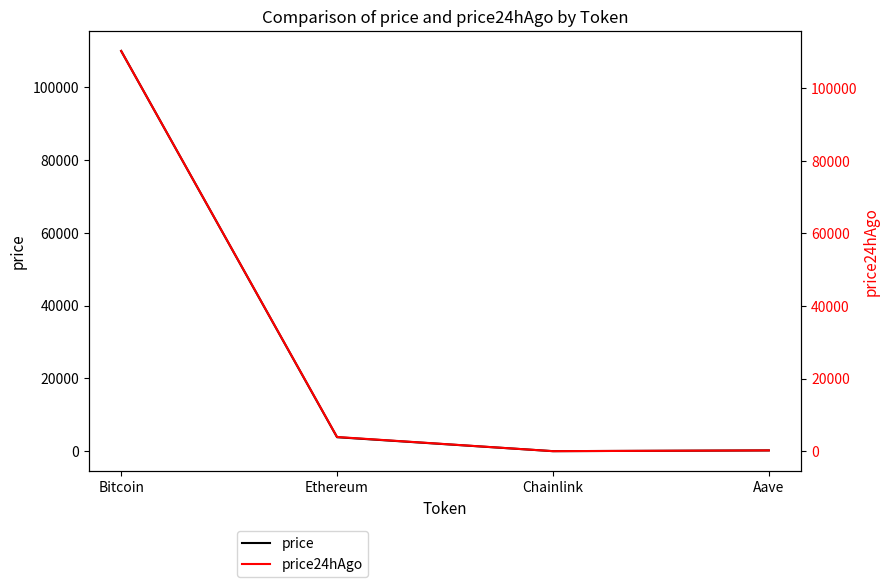

Which series has the widest spread of values?

price24hAgo